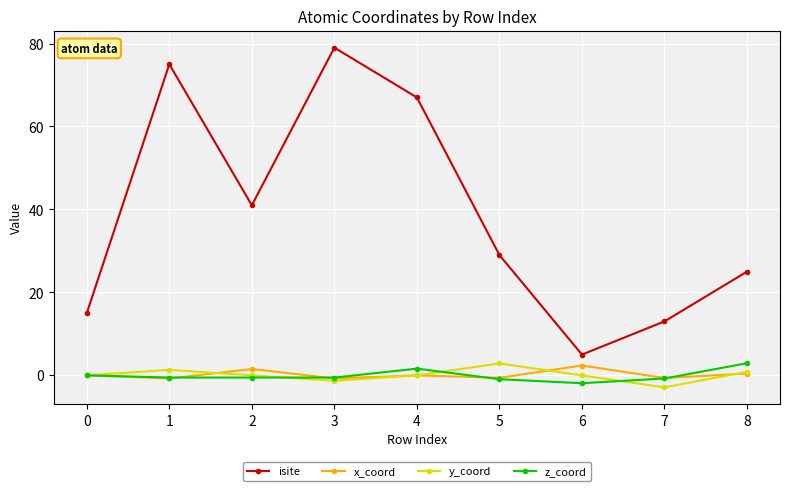

Which series ends up on top after the final intersection of z_coord and x_coord?

z_coord